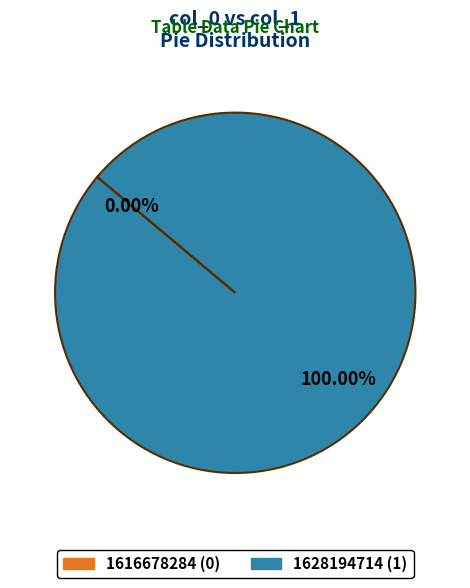

Is it true that 1616678284 is 0% of the pie?

True